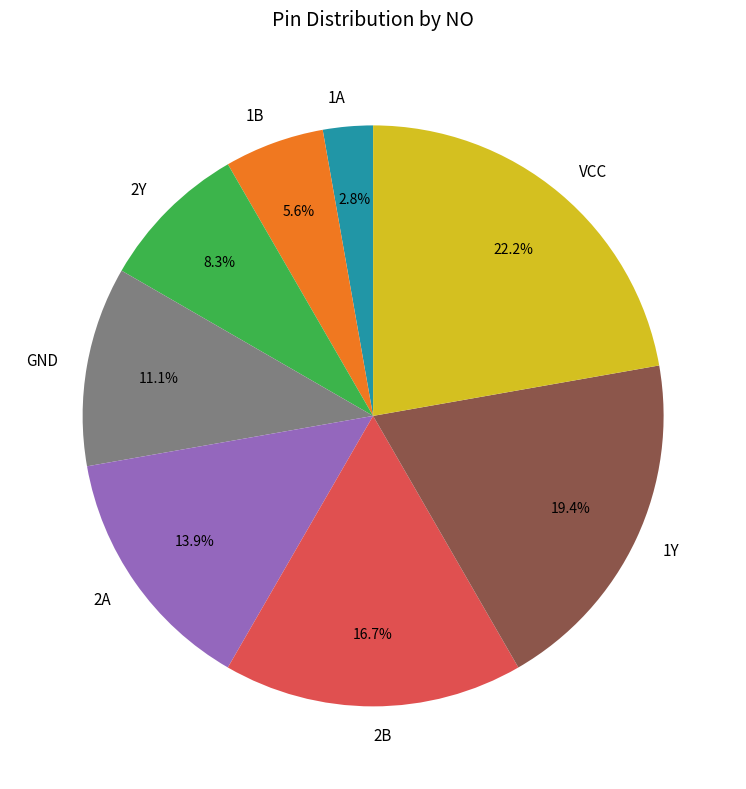

Is there any slice that represents more than half of the pie?

No